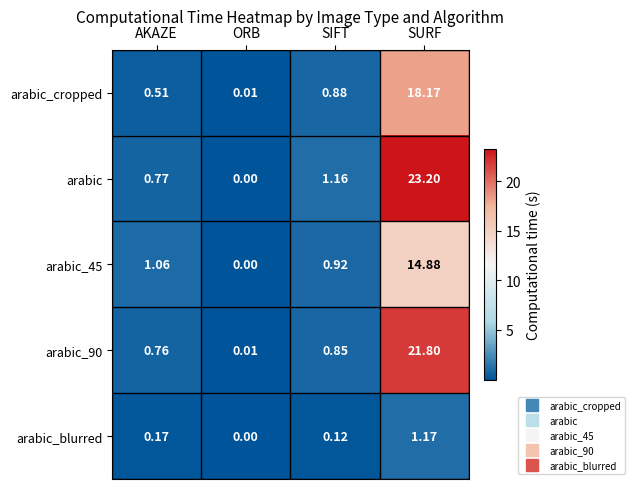

Rank the categories by arabic_45 value from highest to lowest.

SURF, AKAZE, SIFT, ORB